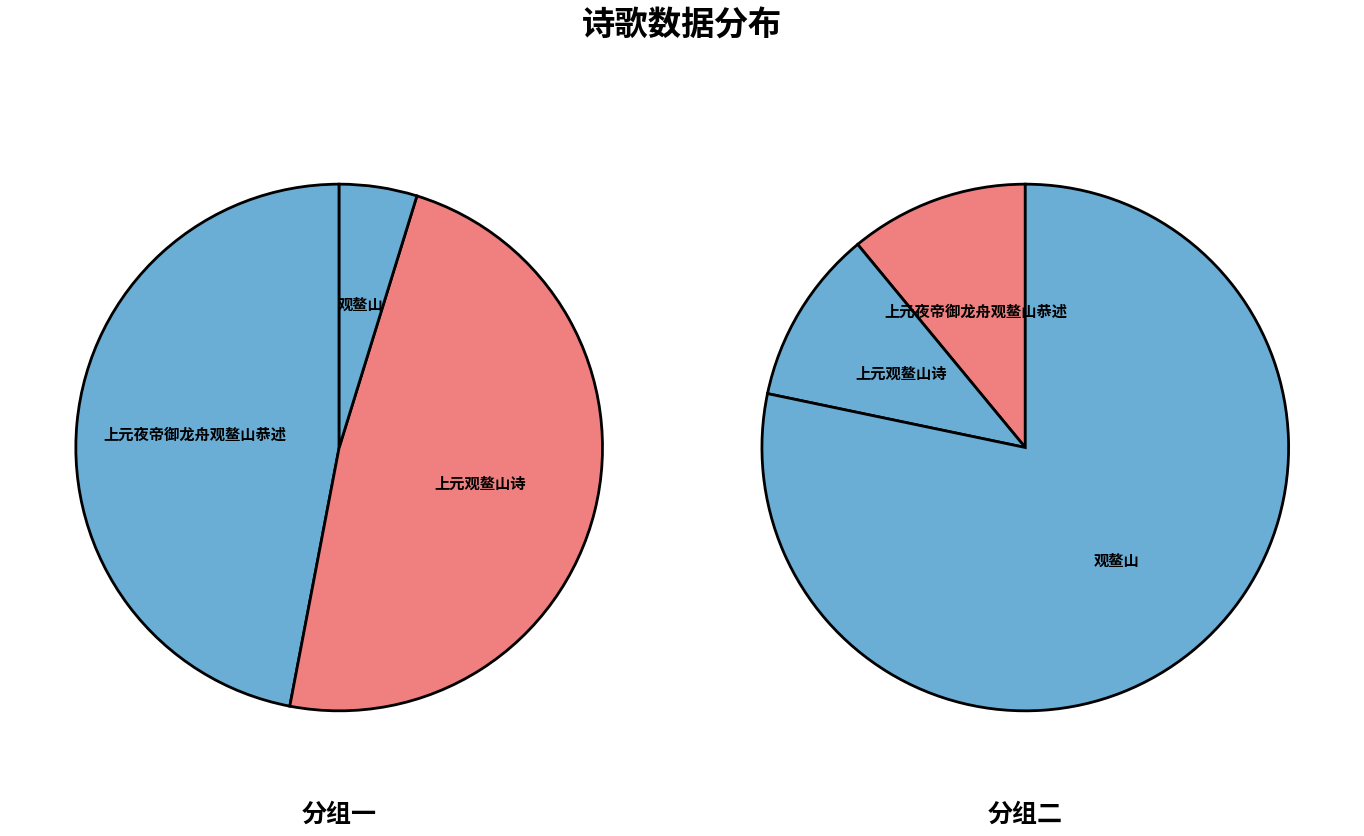

Which category has the smallest portion of the pie?

上元夜帝御龙舟观鳌山恭述